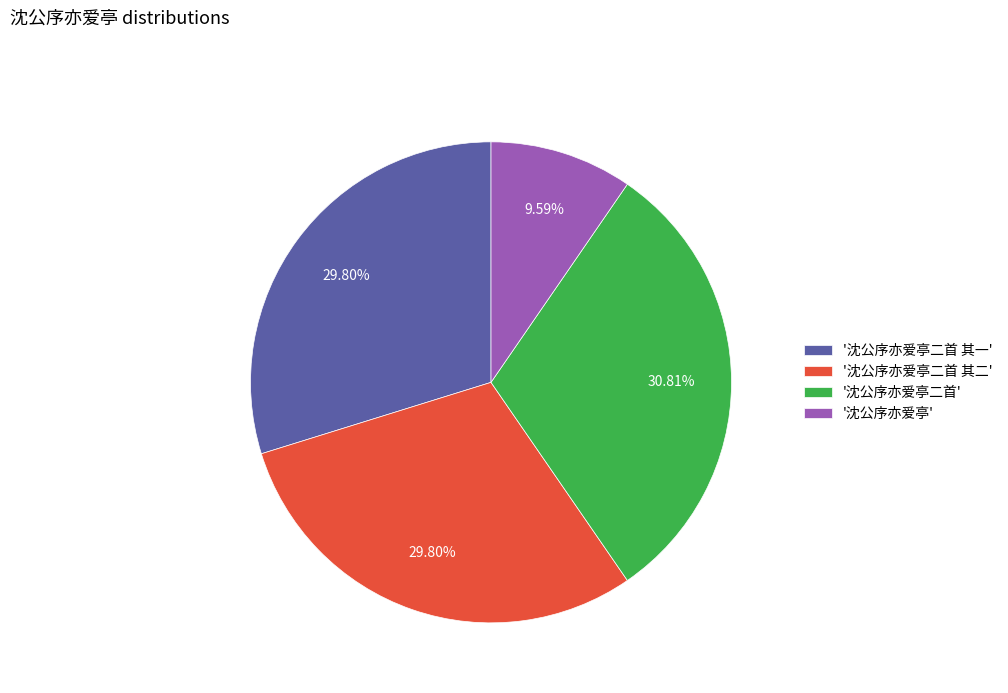

What is the ratio of the value at '沈公序亦爱亭二首 其一' to the value at '沈公序亦爱亭'?

3.1